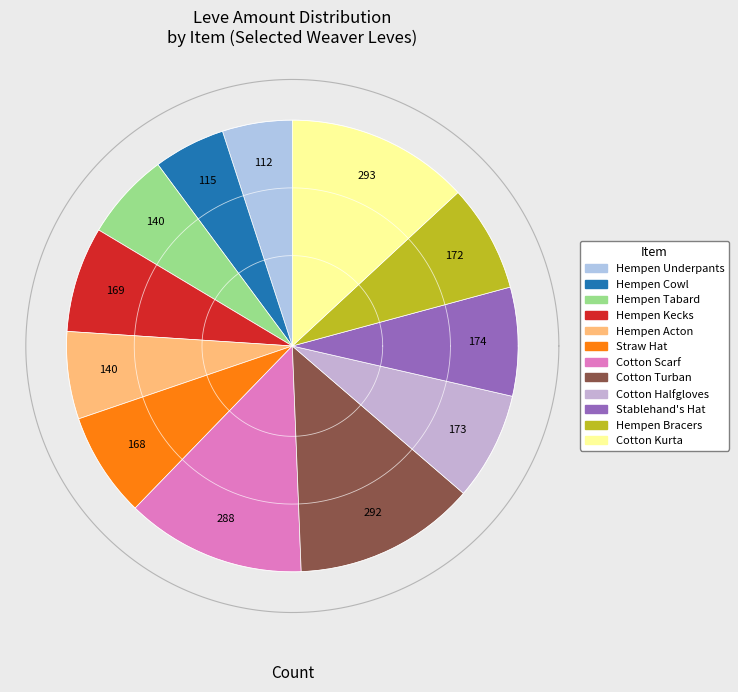

Rank the categories by value from lowest to highest.

Hempen Underpants, Hempen Cowl, Hempen Tabard, Hempen Acton, Straw Hat, Hempen Kecks, Hempen Bracers, Cotton Halfgloves, Stablehand's Hat, Cotton Scarf, Cotton Turban, Cotton Kurta